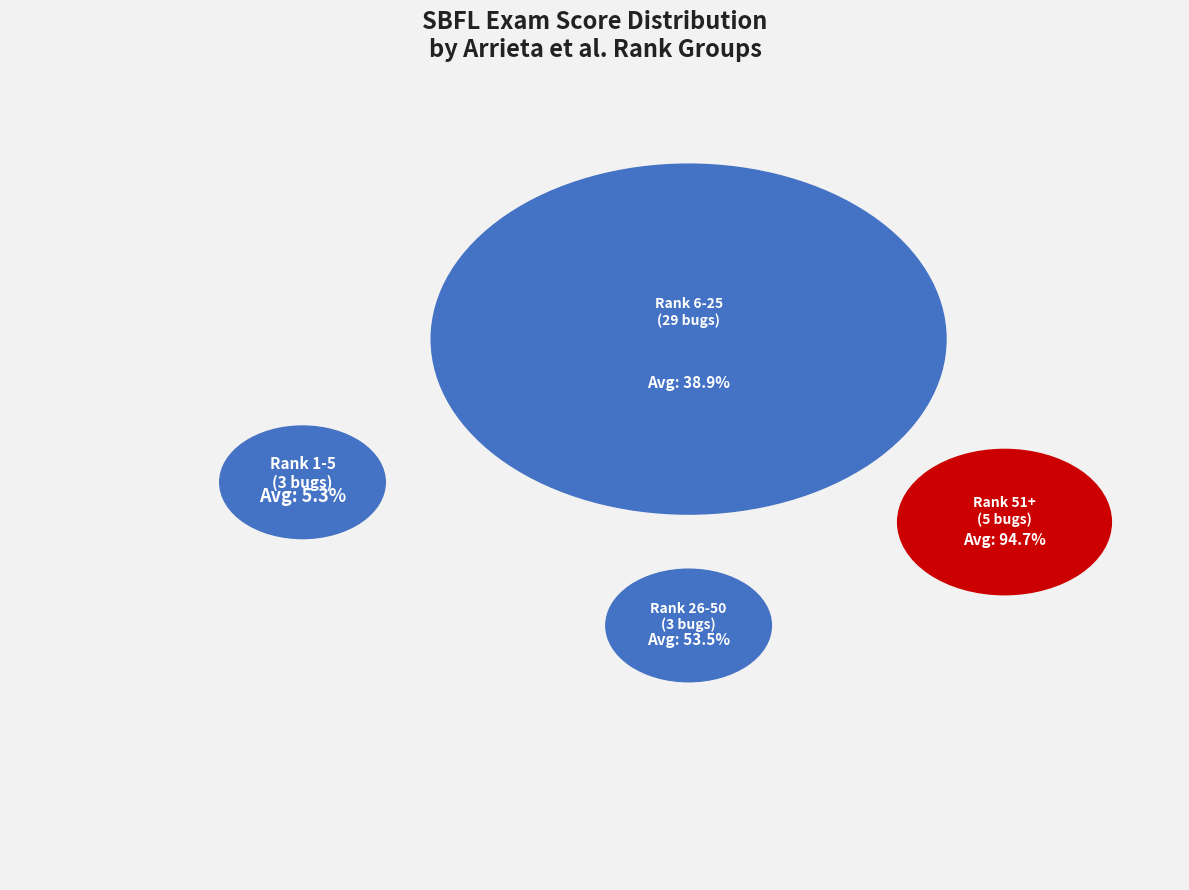

Does 76 represent more than half of the total?

No